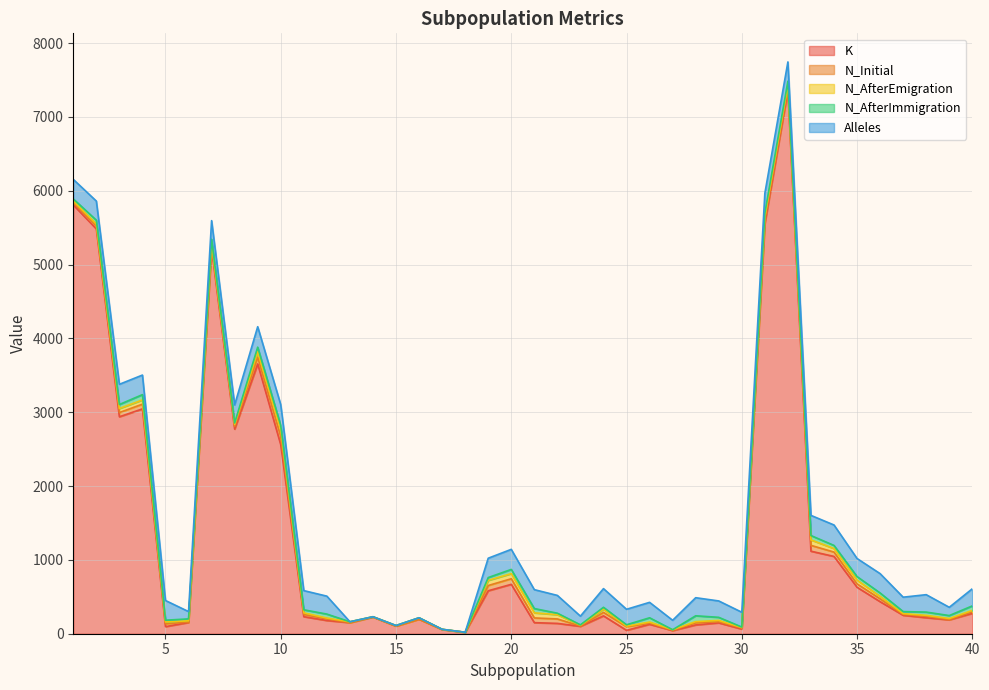

Rank the series by their maximum value, from lowest to highest.

N_AfterImmigration, N_AfterEmigration, N_Initial, Alleles, K